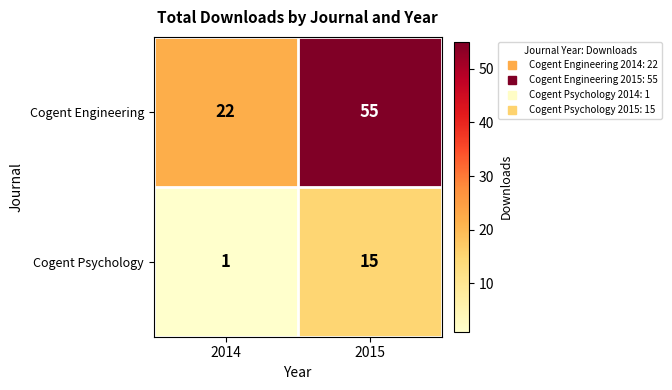

Where is Cogent Psychology nearest to the value 8?

2014